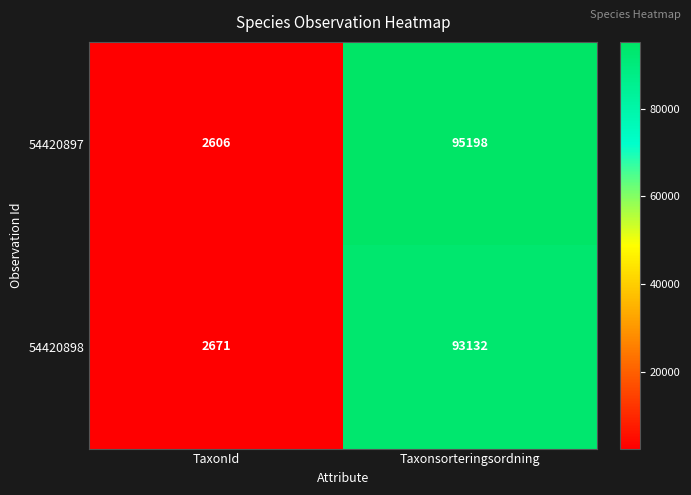

Is it true that 54420897 equals 2606 at TaxonId?

True